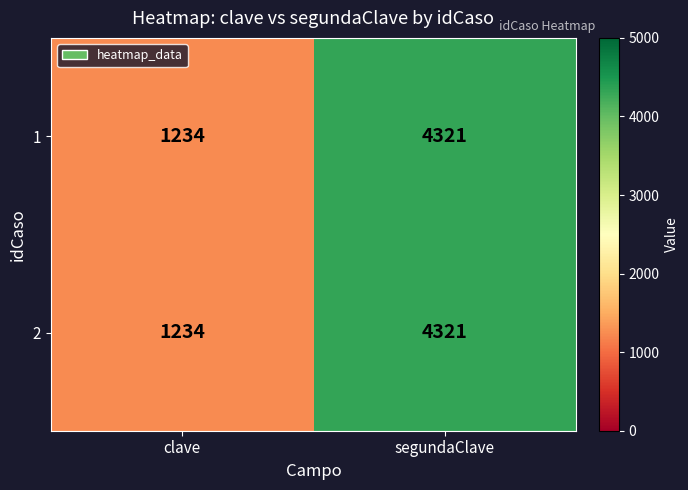

Reading right to left, extract all data points from this chart.

1: 4321	1234
2: 4321	1234